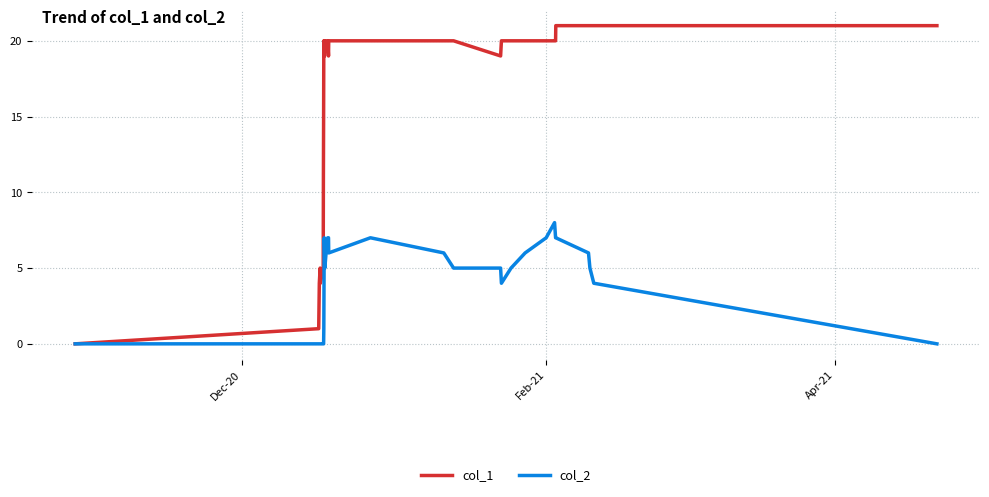

Rank the series by their average value, from lowest to highest.

col_2, col_1